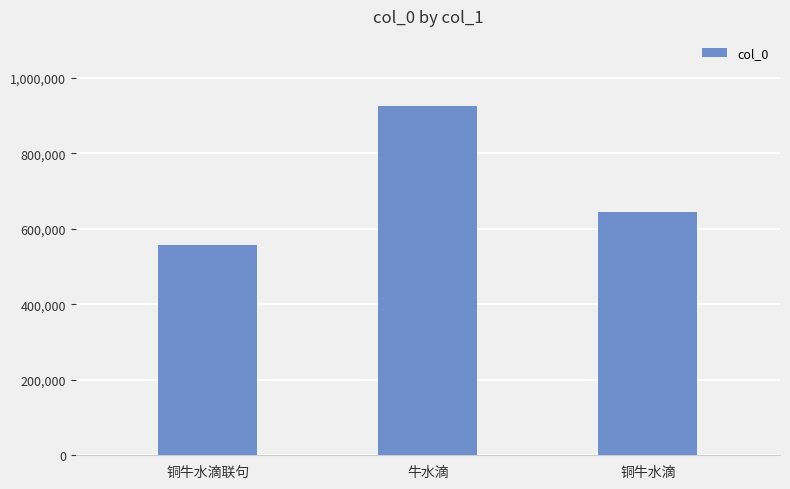

At which label is the value closest to 742243?

铜牛水滴